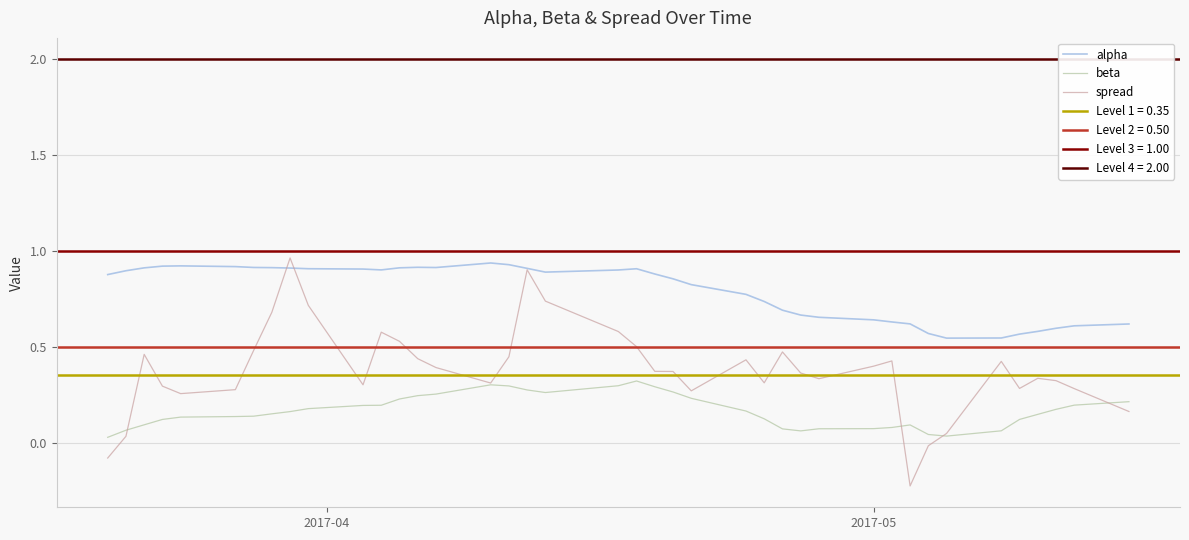

Which series has the largest range (max minus min)?

spread